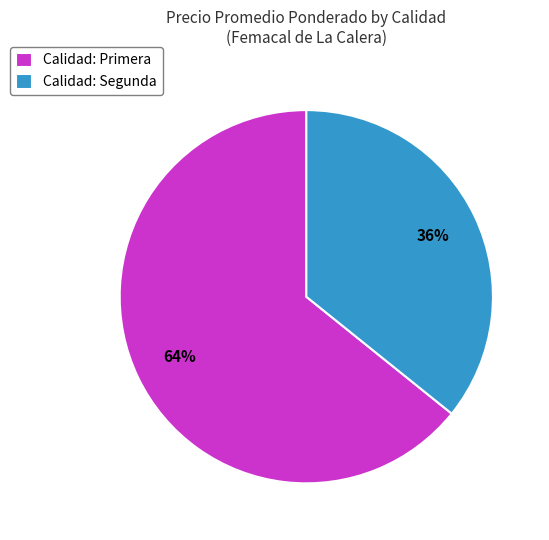

To the nearest percent, what is the average slice percentage?

50%